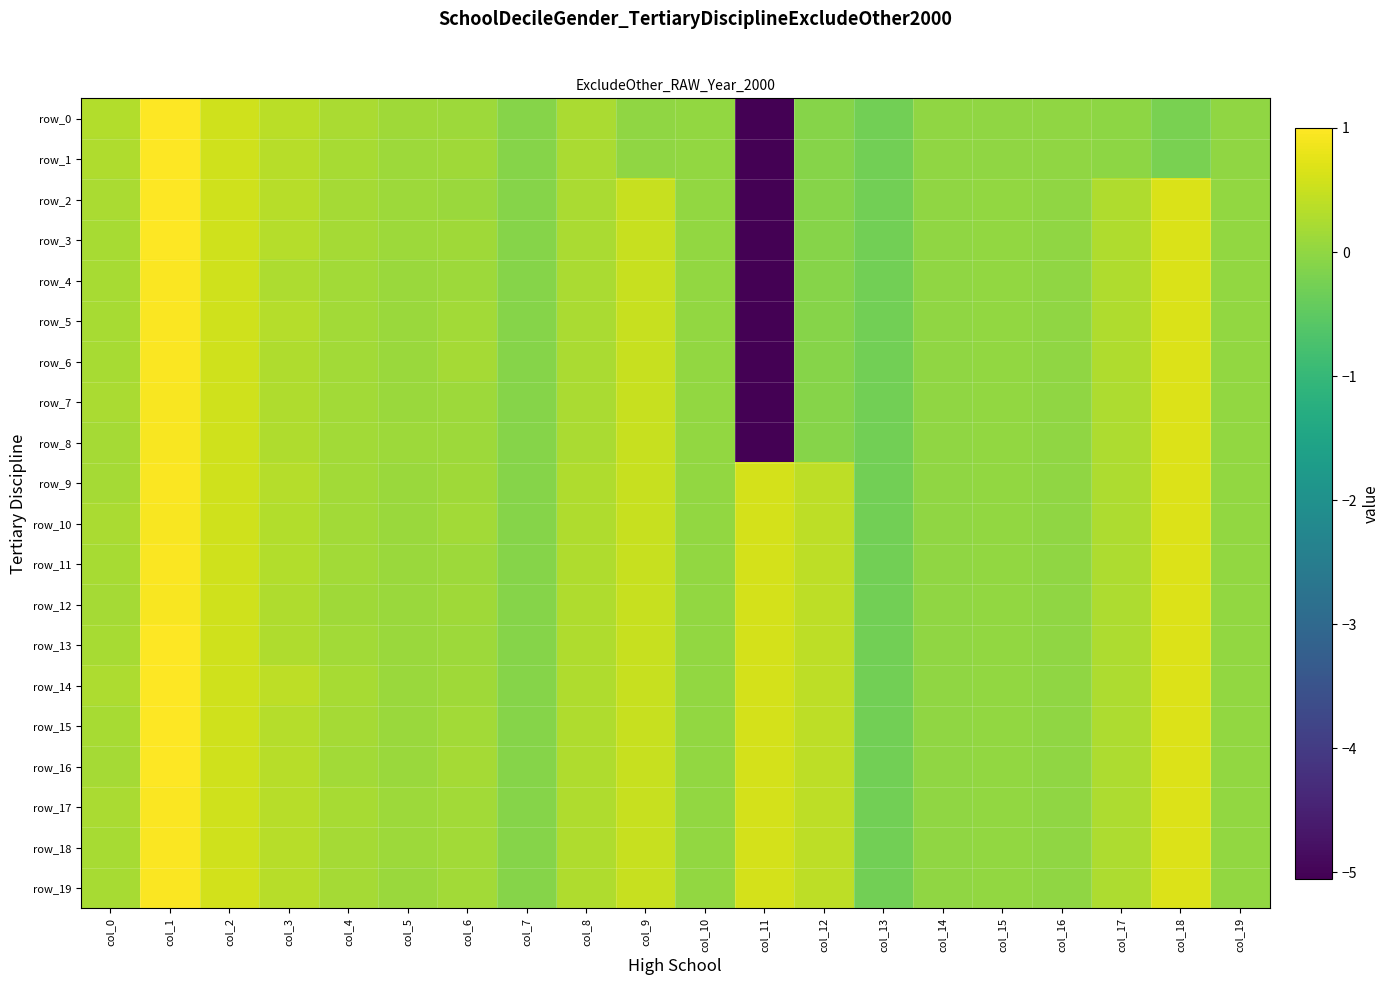

True or false: row_9 has a value of 0.2 at col_0.

True